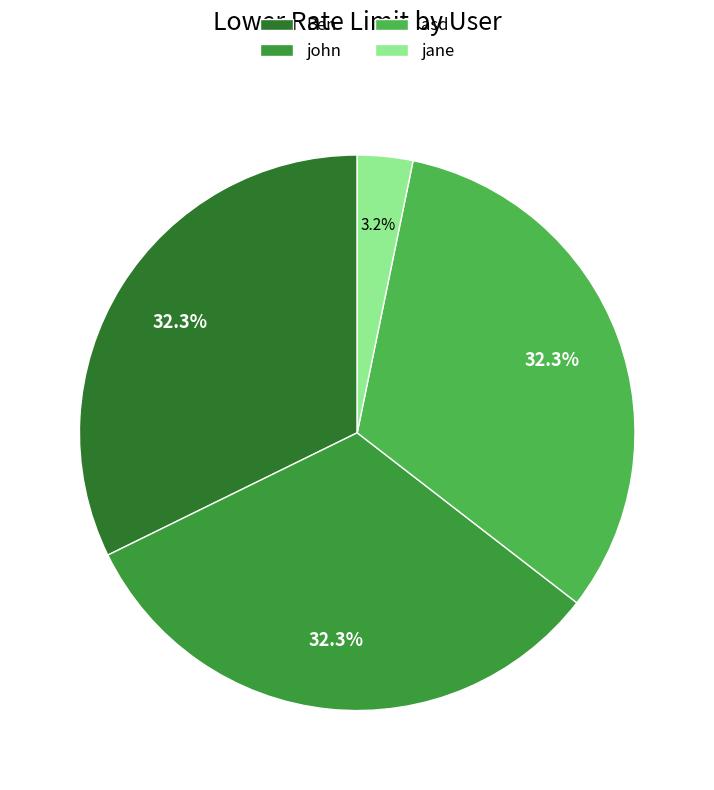

Rank the categories by value from lowest to highest.

jane, Ben, john, asd